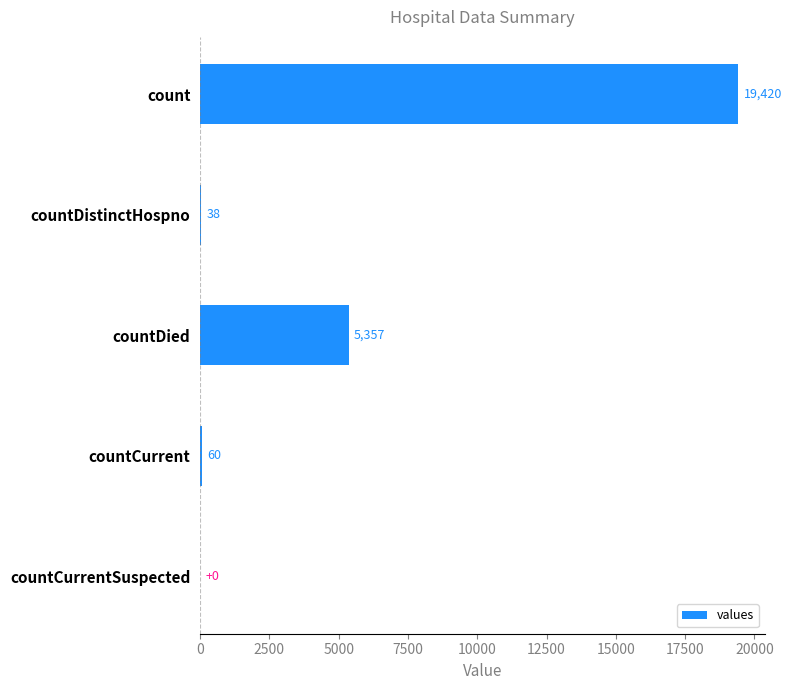

Where is the data nearest to the value 9710?

countDied